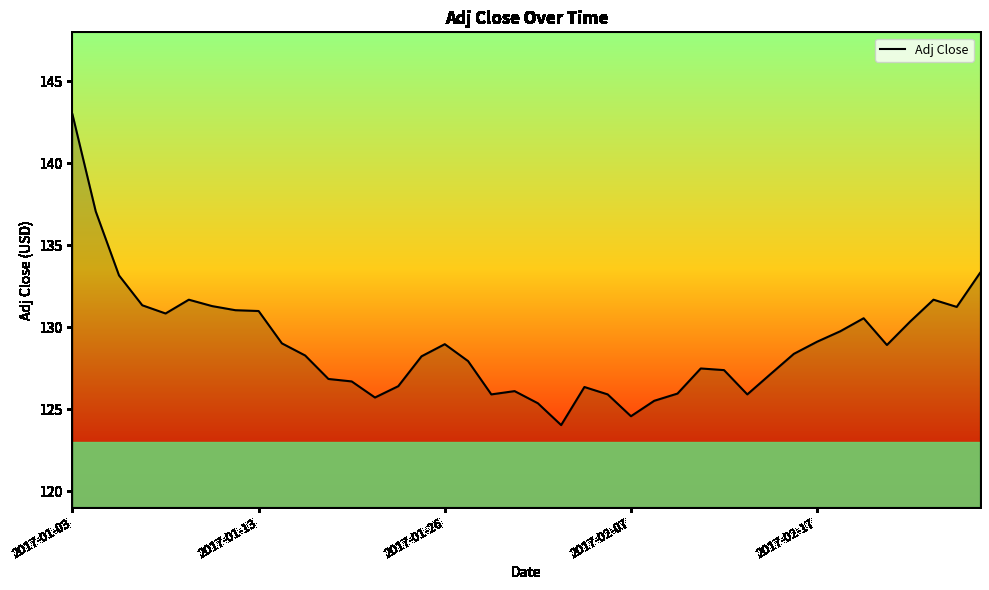

How many lines are shown in the chart?

1